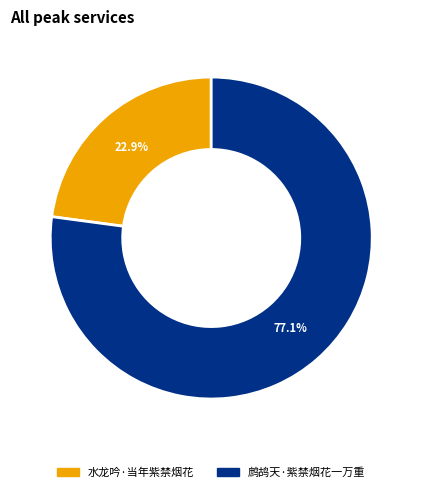

To the nearest percent, what is the difference between the 鹧鸪天·紫禁烟花一万重 and 水龙吟·当年紫禁烟花 slice percentages?

54%